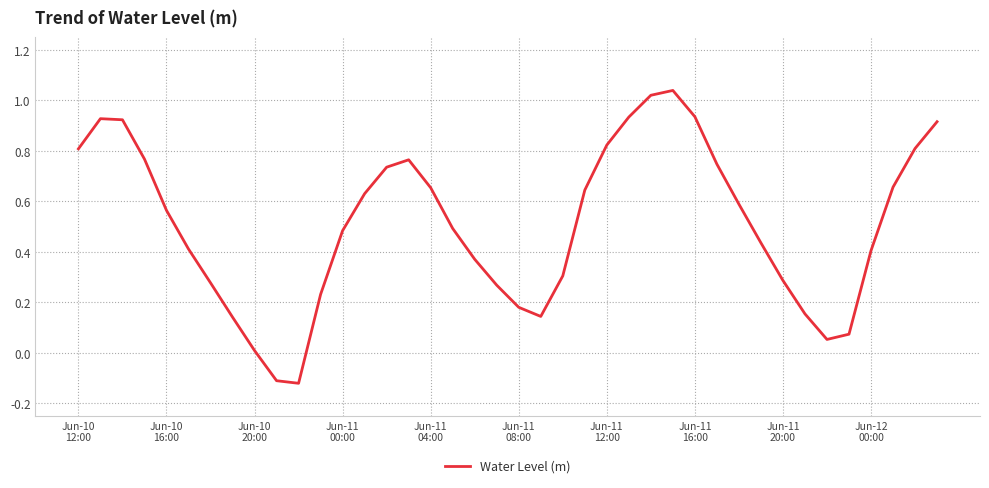

What is the difference between the maximum and minimum values?

1.2